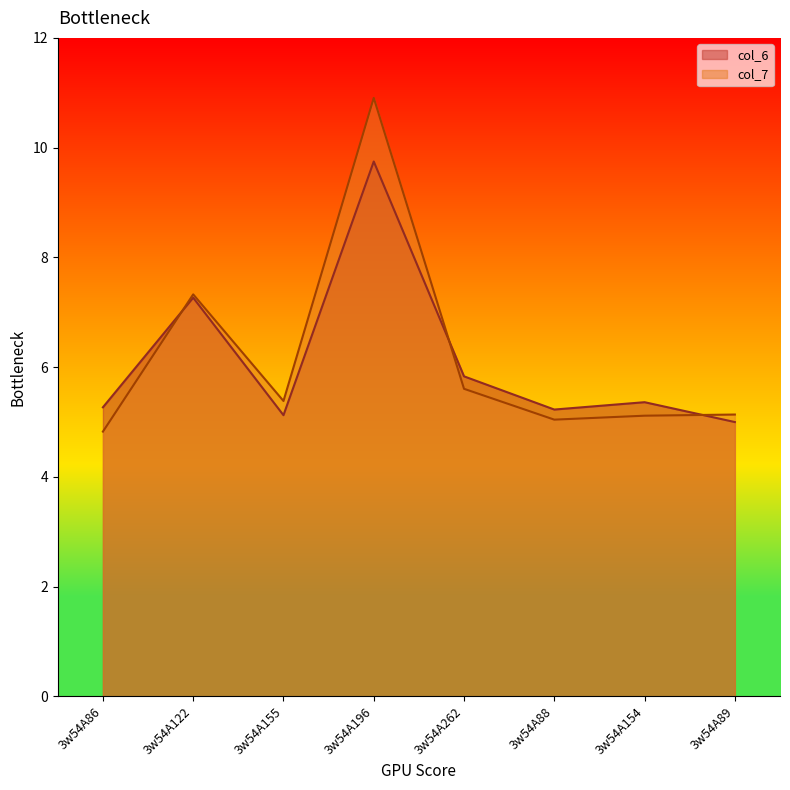

The value of col_6 at 3w54A196 is 9.7. True or false?

True